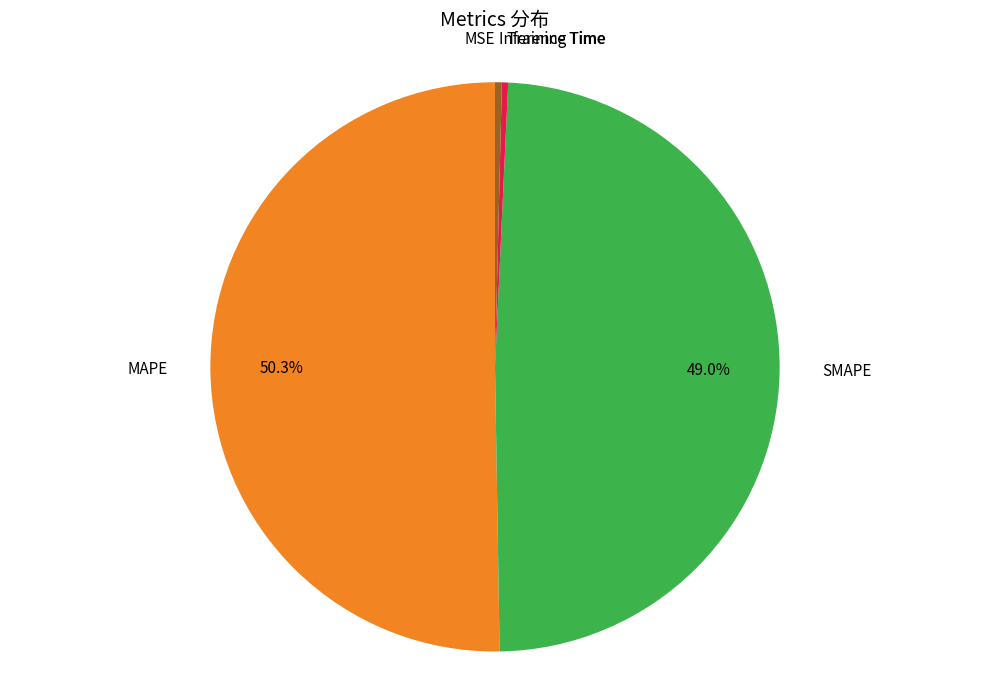

Count the number of slices in the pie.

5